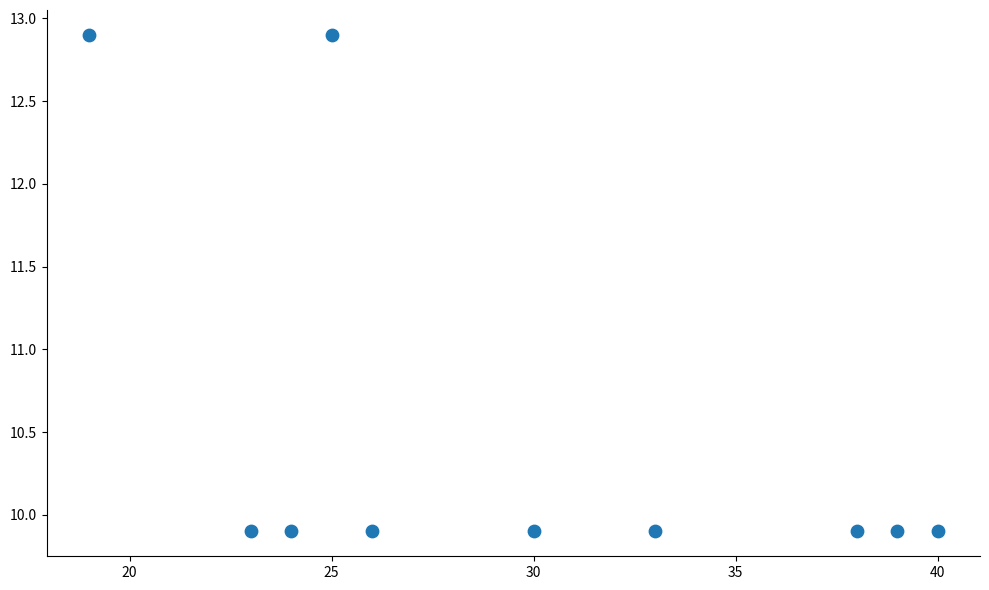

What is the range of Y values (max minus min)?

3.0